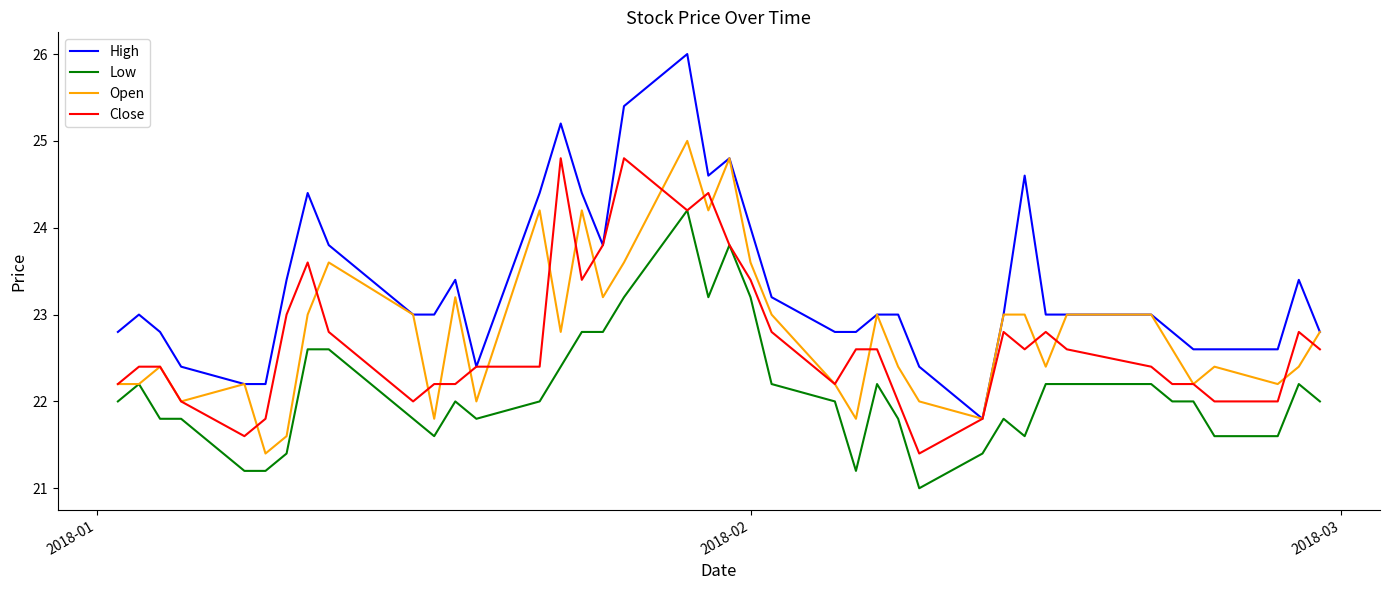

Which series has the largest range (max minus min)?

High